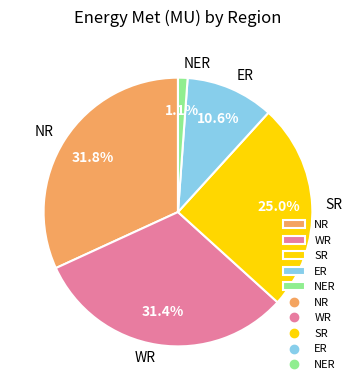

To the nearest percent, what is the combined percentage of ER and NER?

12%